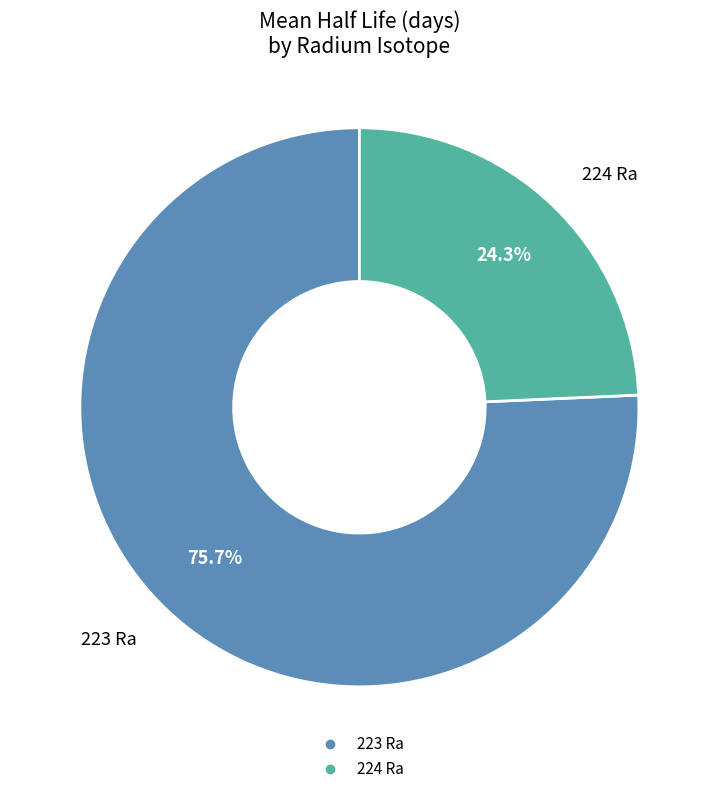

Is it true that 223 Ra is 76% of the pie?

True